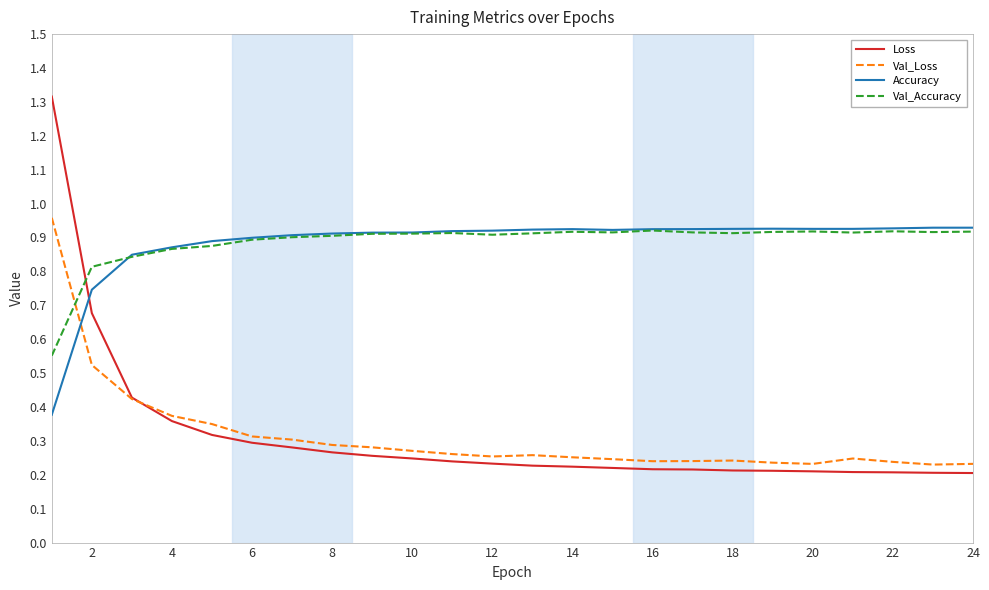

Which series has the widest spread of values?

Loss